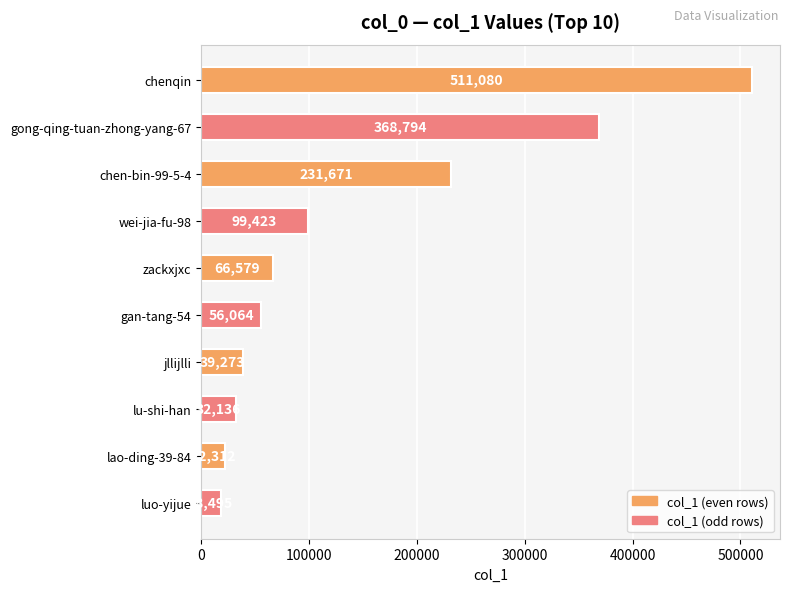

What is the label of the 5th bar from the bottom?

gan-tang-54